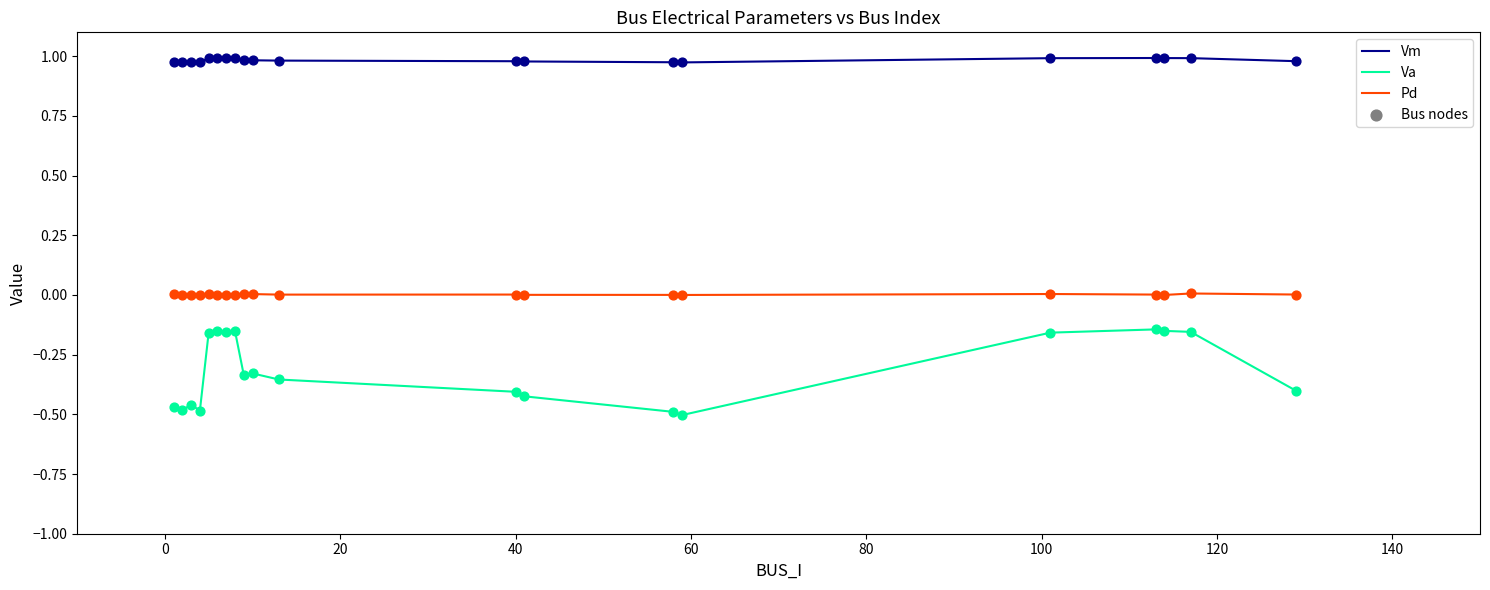

True or false: Va and Vm intersect in this chart.

False